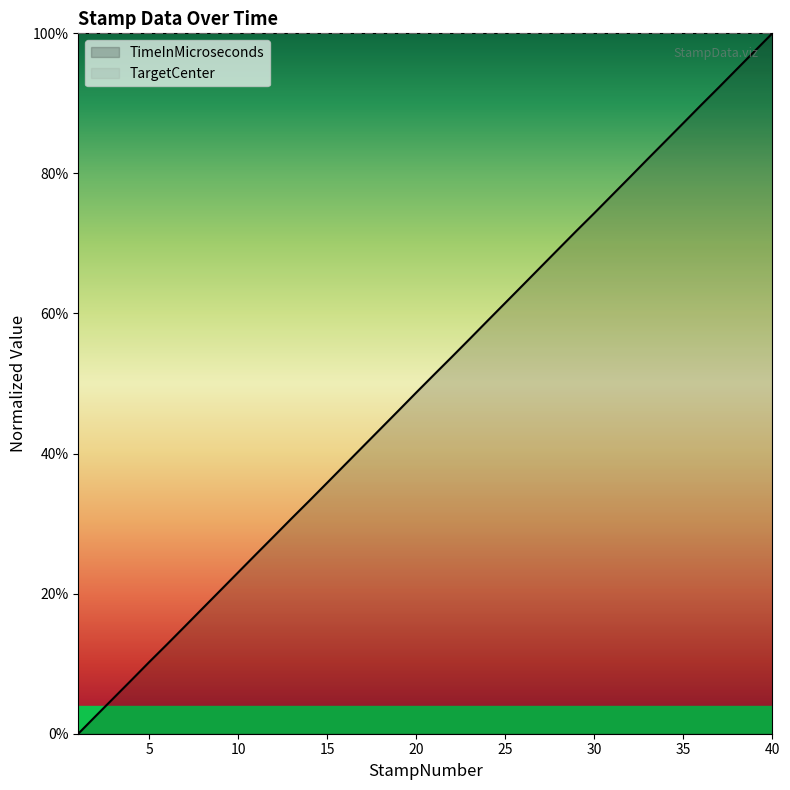

The chart shows a value of 0.3 at 12. True or false?

True